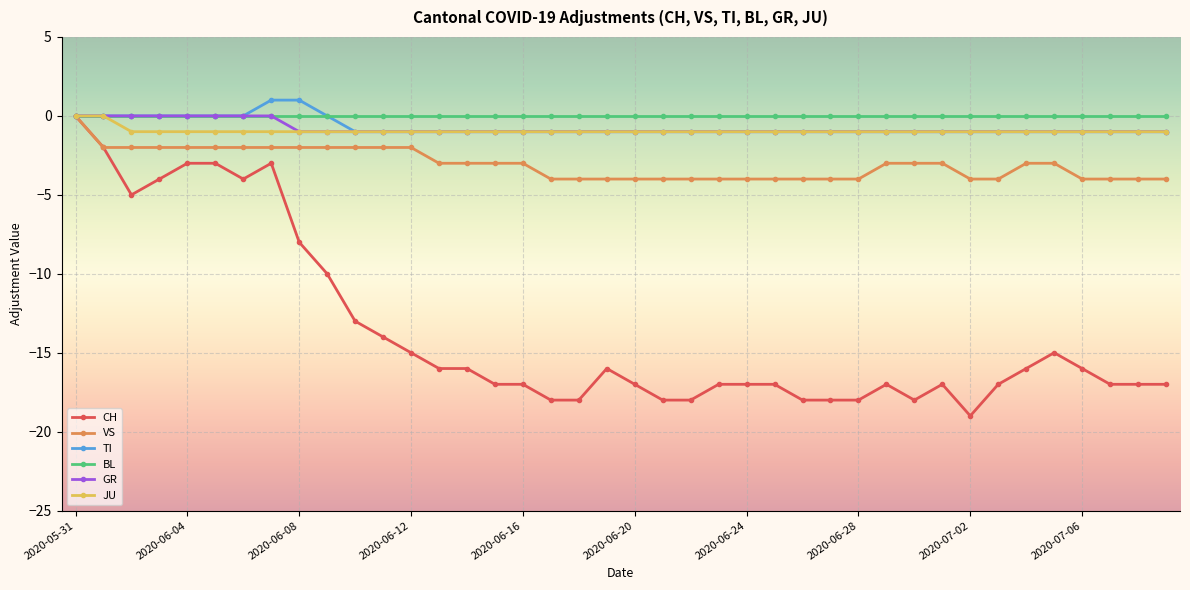

Count the number of data series in this chart.

6